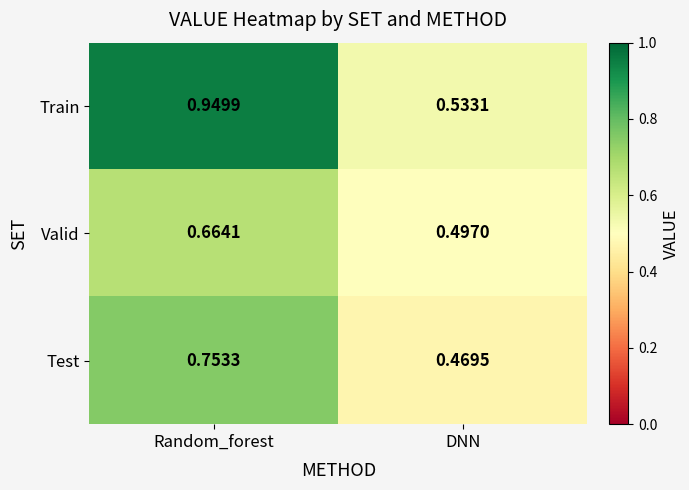

At which label does Valid reach its minimum?

DNN